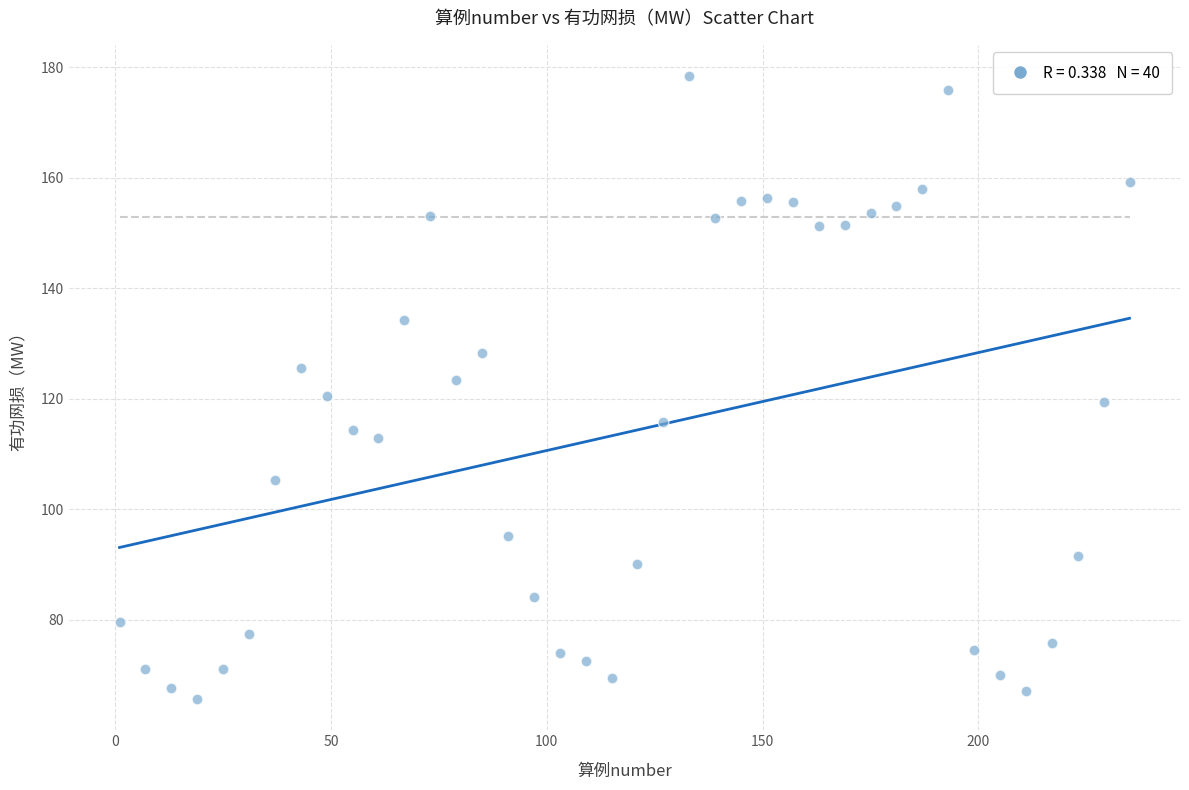

What is the range of X values (max minus min)?

234.0